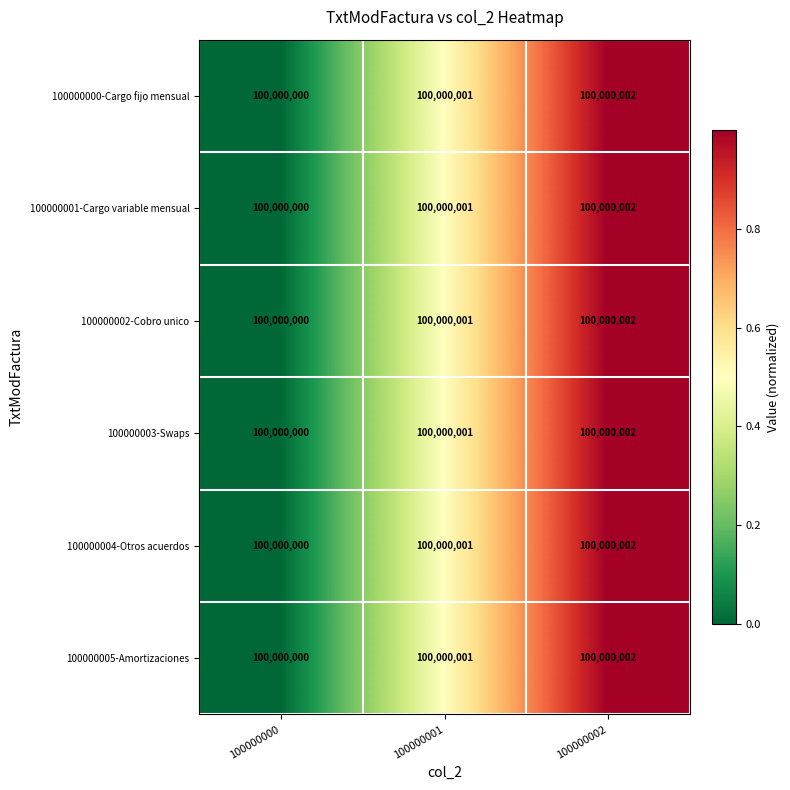

Reading left to right, transcribe all the data shown in this chart.

100000000-Cargo fijo mensual: 100000000=100000000.0	100000001=100000001.0	100000002=100000002.0
100000001-Cargo variable mensual: 100000000=100000000.0	100000001=100000001.0	100000002=100000002.0
100000002-Cobro unico: 100000000=100000000.0	100000001=100000001.0	100000002=100000002.0
100000003-Swaps: 100000000=100000000.0	100000001=100000001.0	100000002=100000002.0
100000004-Otros acuerdos: 100000000=100000000.0	100000001=100000001.0	100000002=100000002.0
100000005-Amortizaciones: 100000000=100000000.0	100000001=100000001.0	100000002=100000002.0